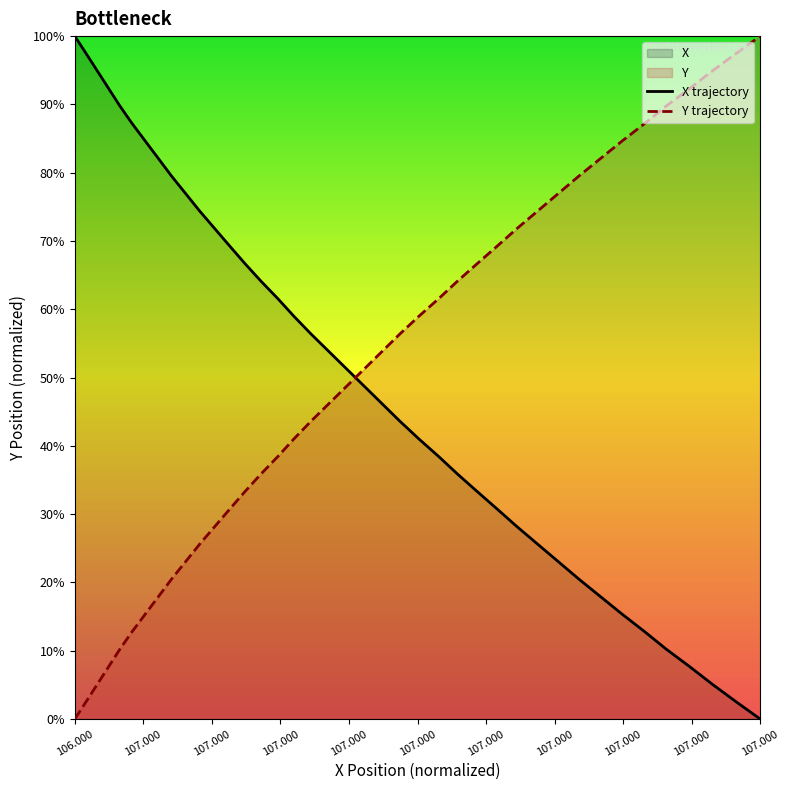

How many categories are shown in the chart?

40